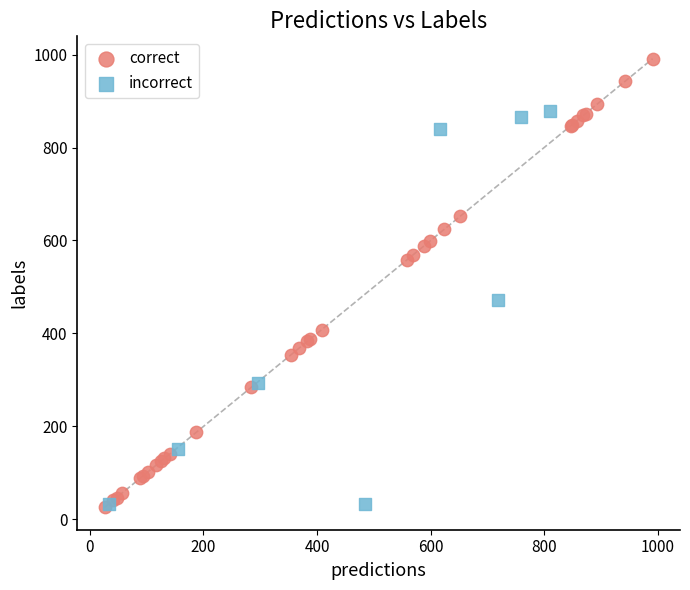

Which series has the largest Y range (max minus min)?

correct